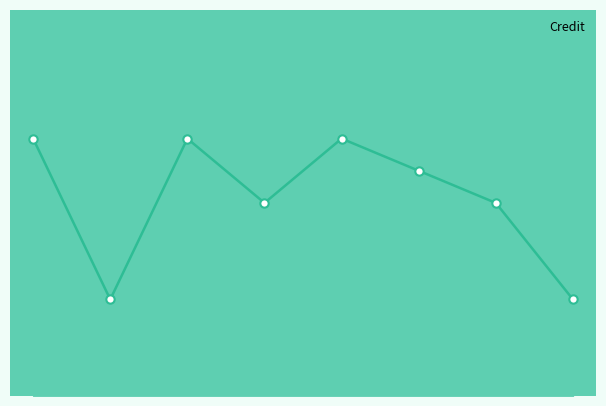

Is this an area chart (filled region under the line)?

Yes